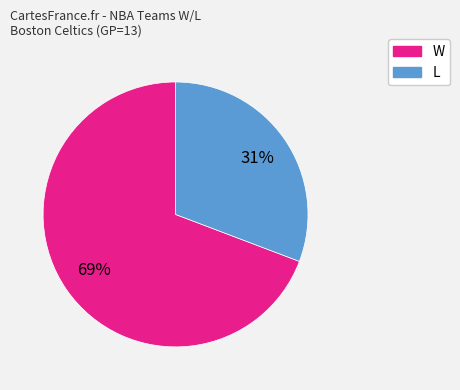

The L slice represents 31% of the pie. True or false?

True